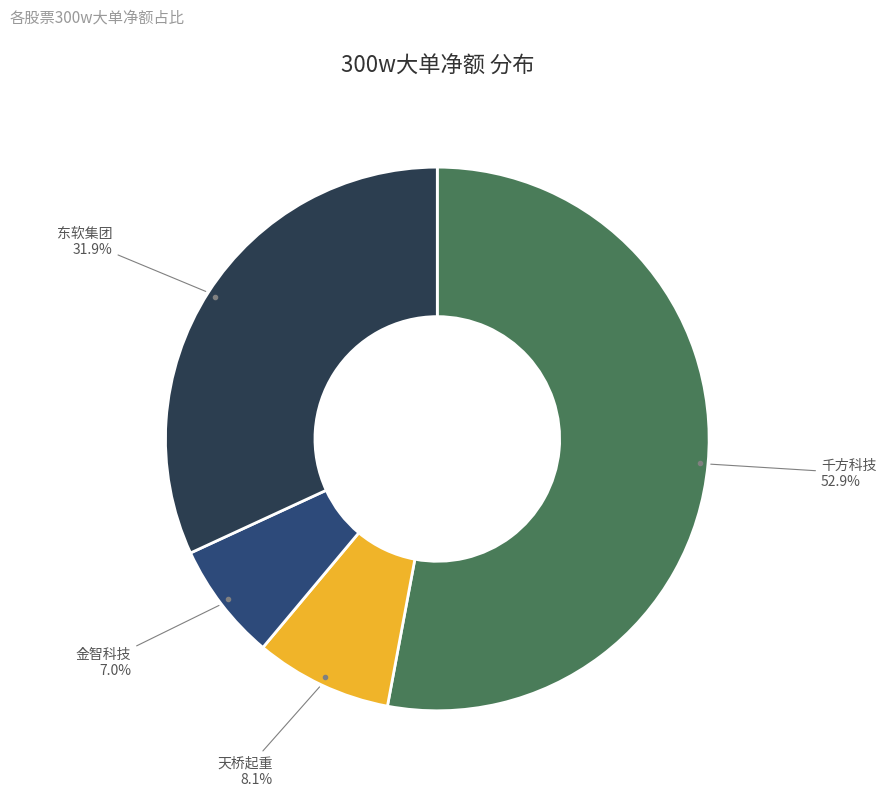

Which category has the biggest portion of the pie?

千方科技